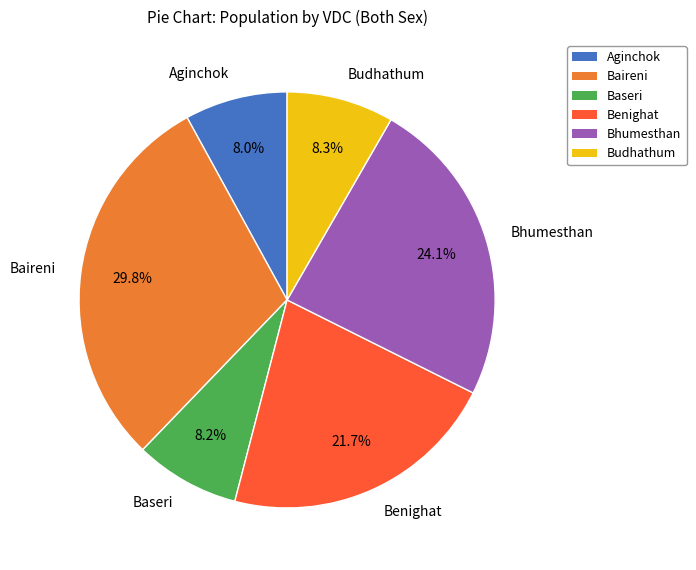

Approximately how many times larger is the value at Benighat compared to Aginchok?

2.7